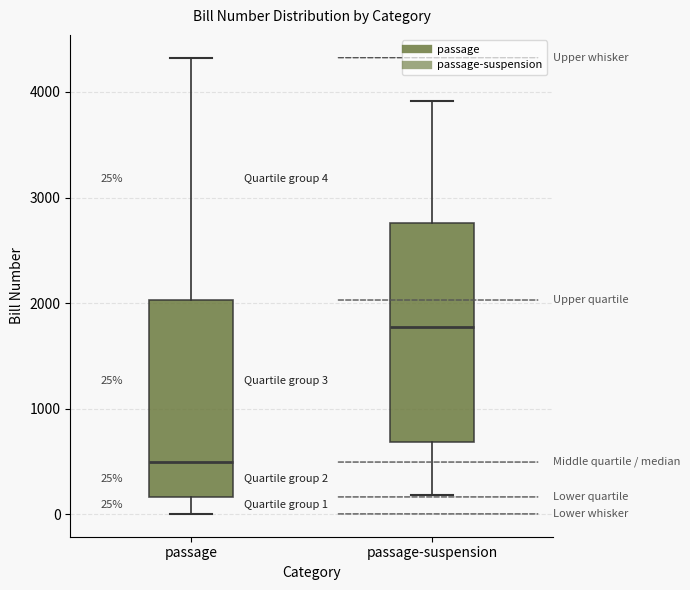

Which box's median line is the highest?

passage-suspension